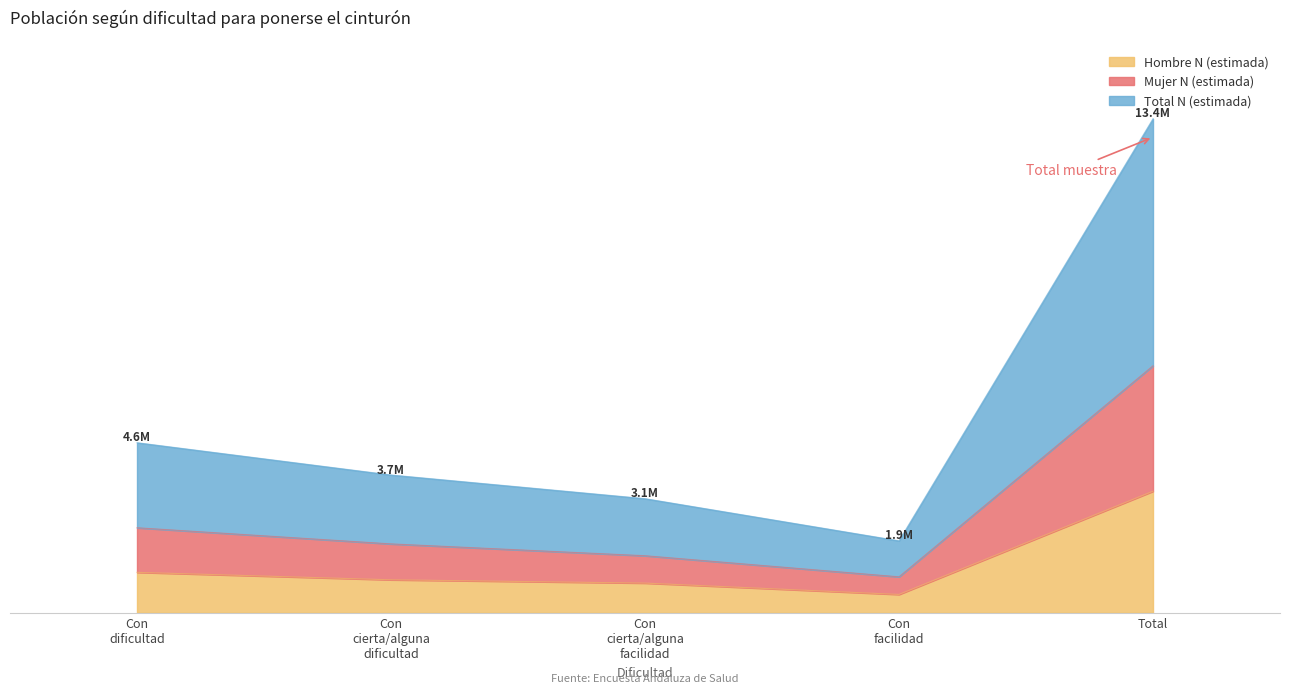

What are all the series names shown in the legend?

Hombre N (estimada), Mujer N (estimada), Total N (estimada)